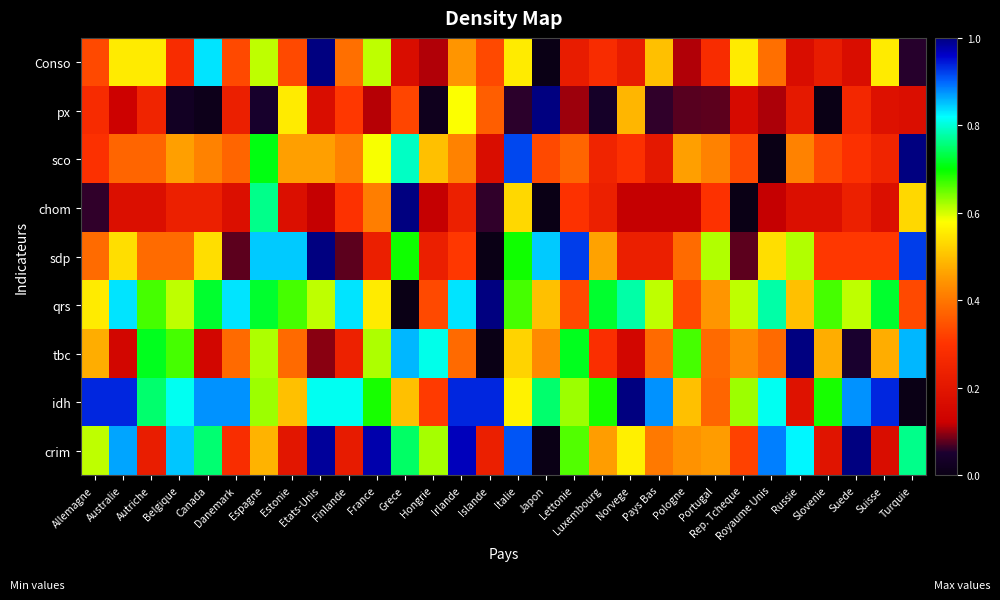

List the series in order of their peak value, highest first.

Conso, px, sco, chom, sdp, qrs, tbc, idh, crim